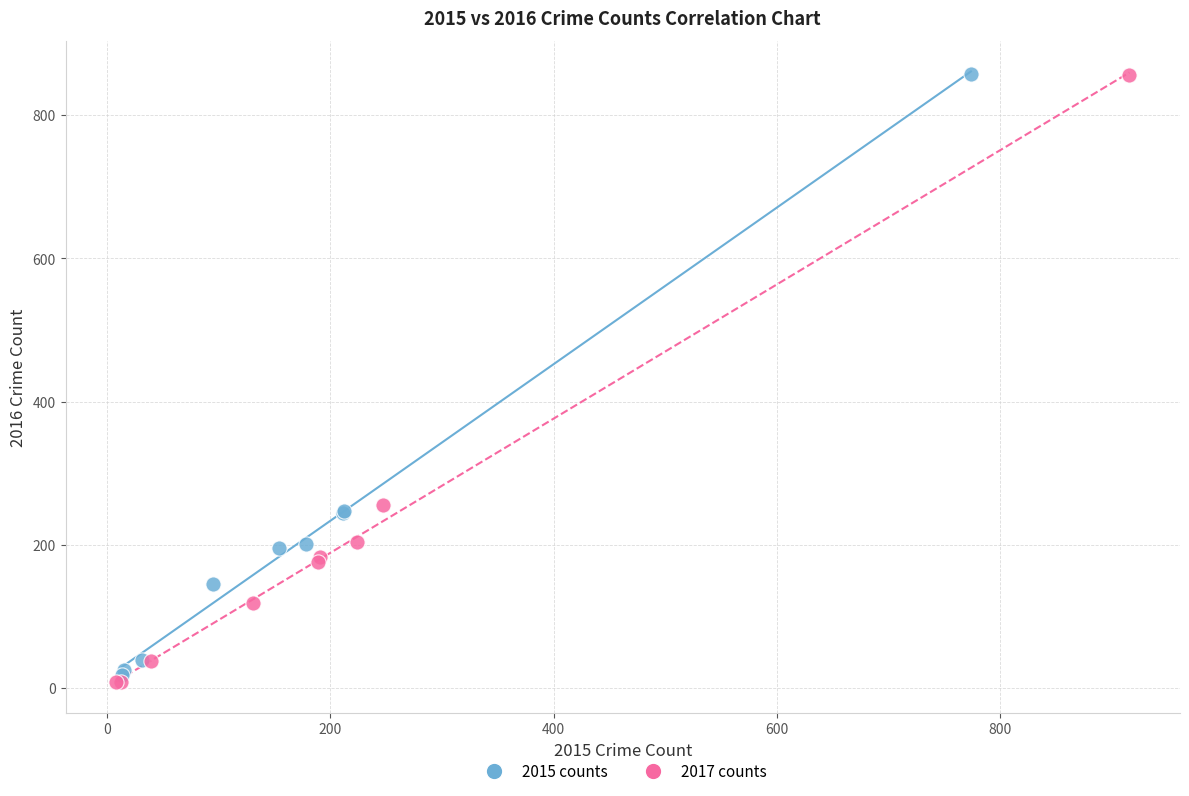

What are all the series names shown in the legend?

2015 counts, 2017 counts